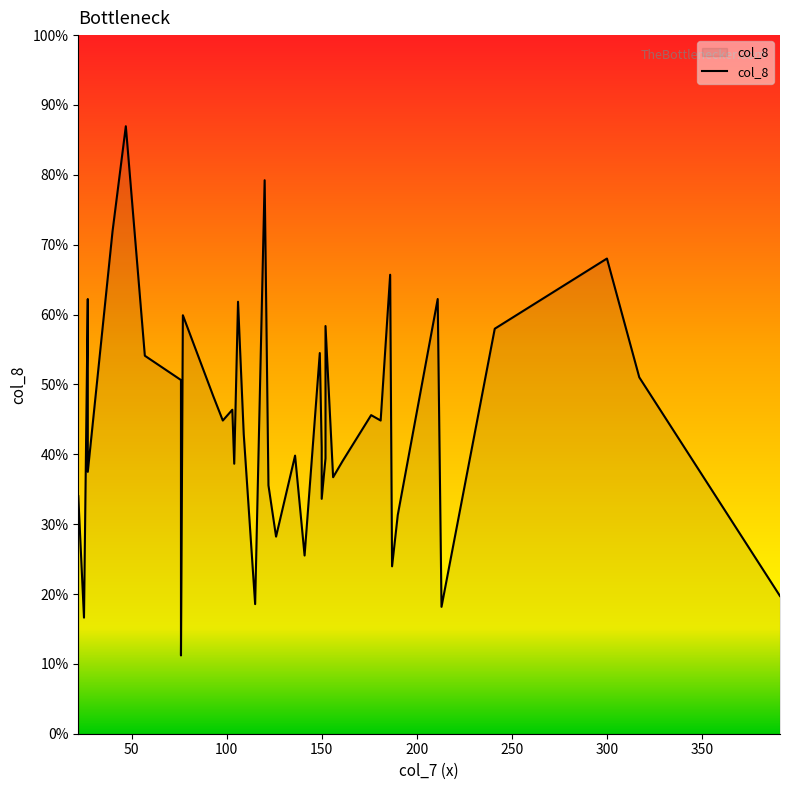

Which category has the lowest value across all series?

76